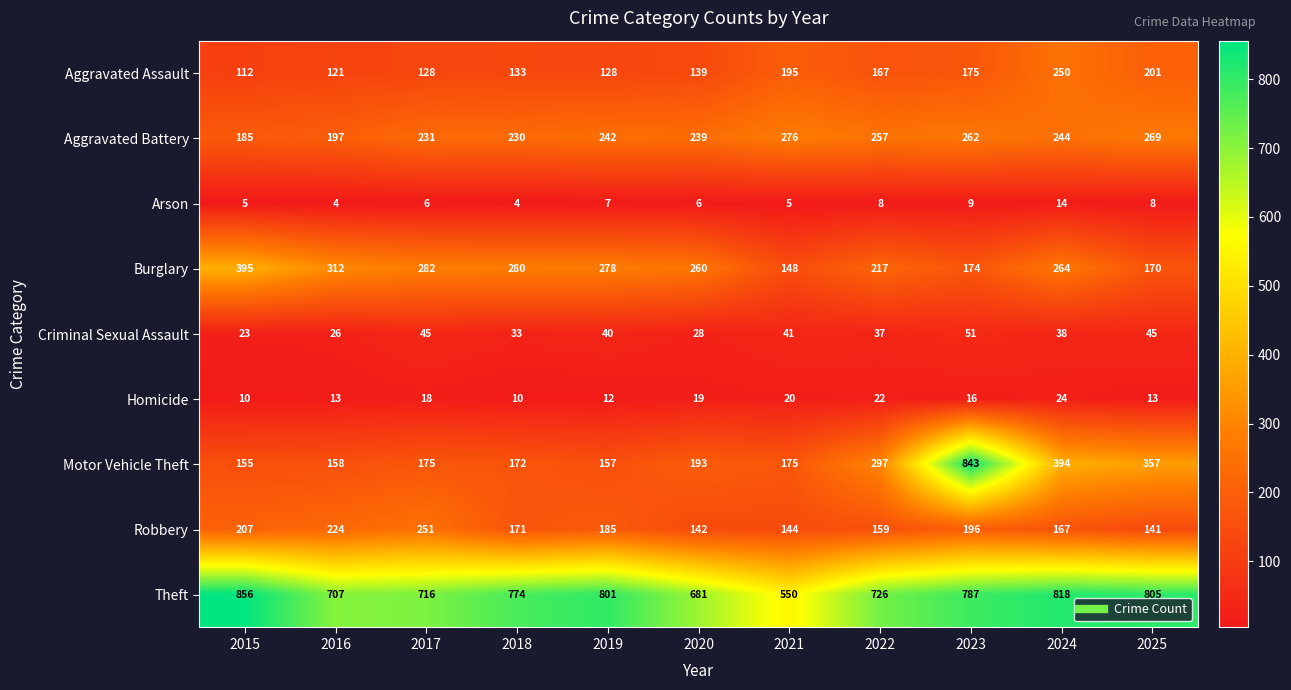

True or false: Robbery has a value of 144 at 2021.

True